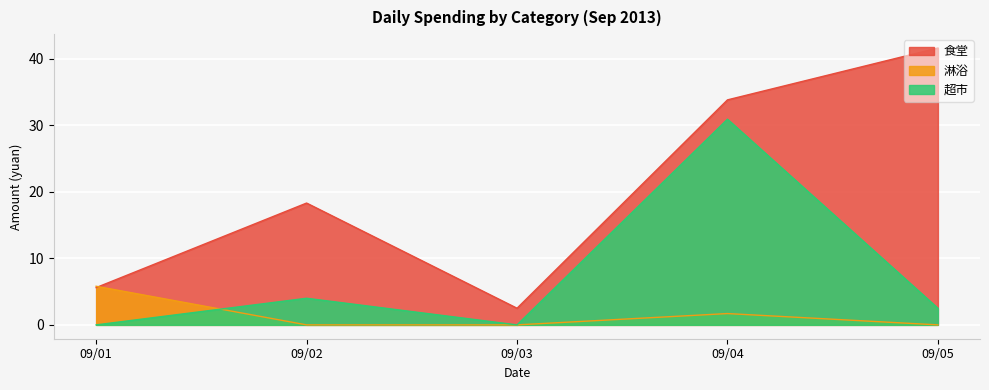

At which category is the sum across all series the highest?

09/04